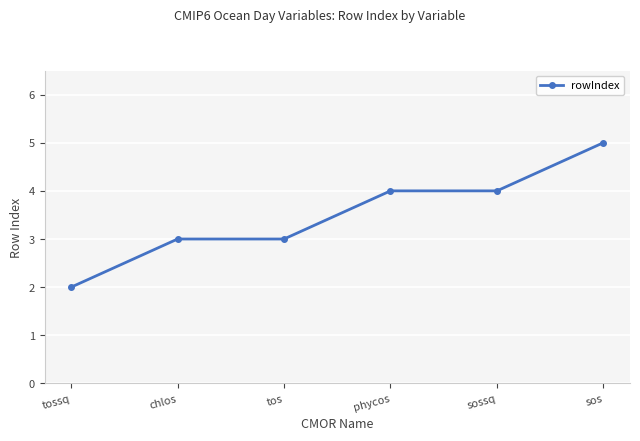

How many values are between 3 and 4?

4